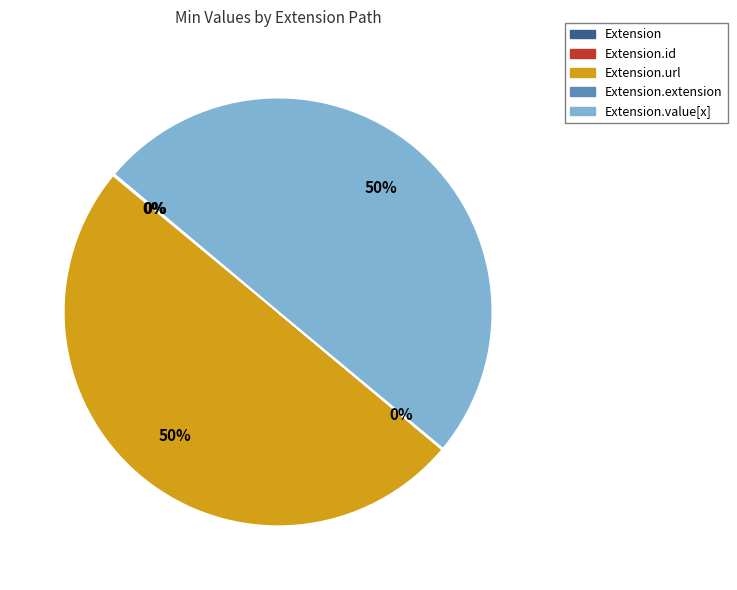

To the nearest percent, what is the average slice percentage?

20%